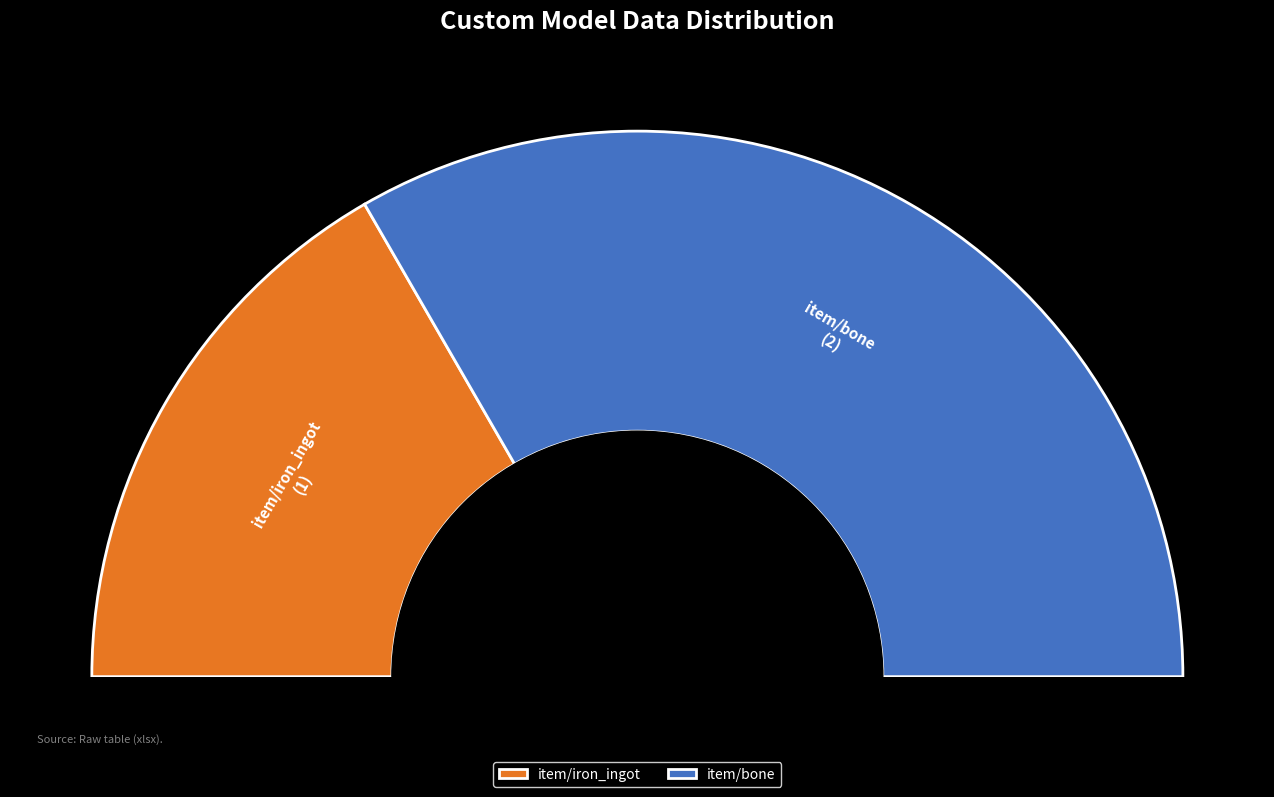

What is the smallest slice in the pie chart?

item/iron_ingot